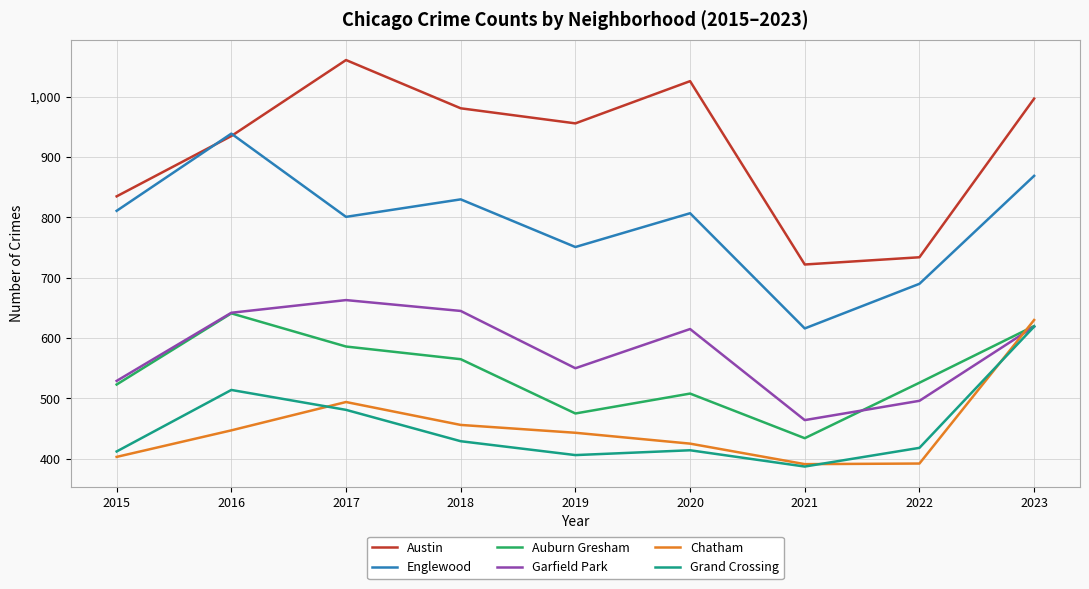

Which series has the largest range (max minus min)?

Austin